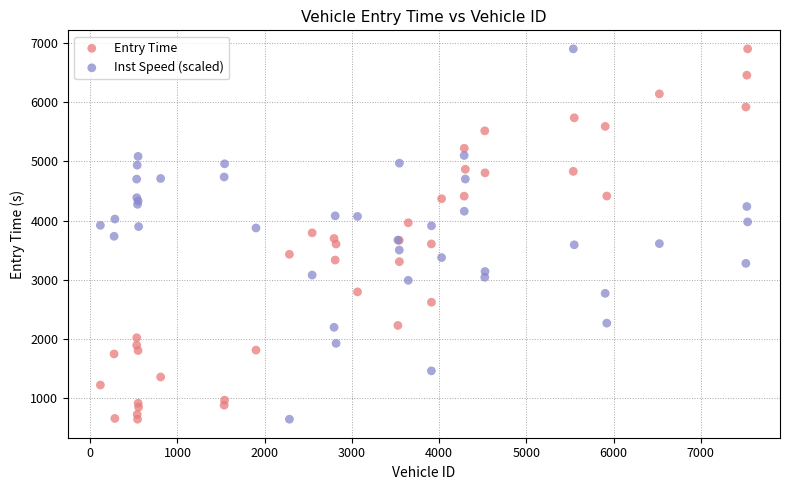

What is the X range (max minus min) for the scatter plot?

7421.0